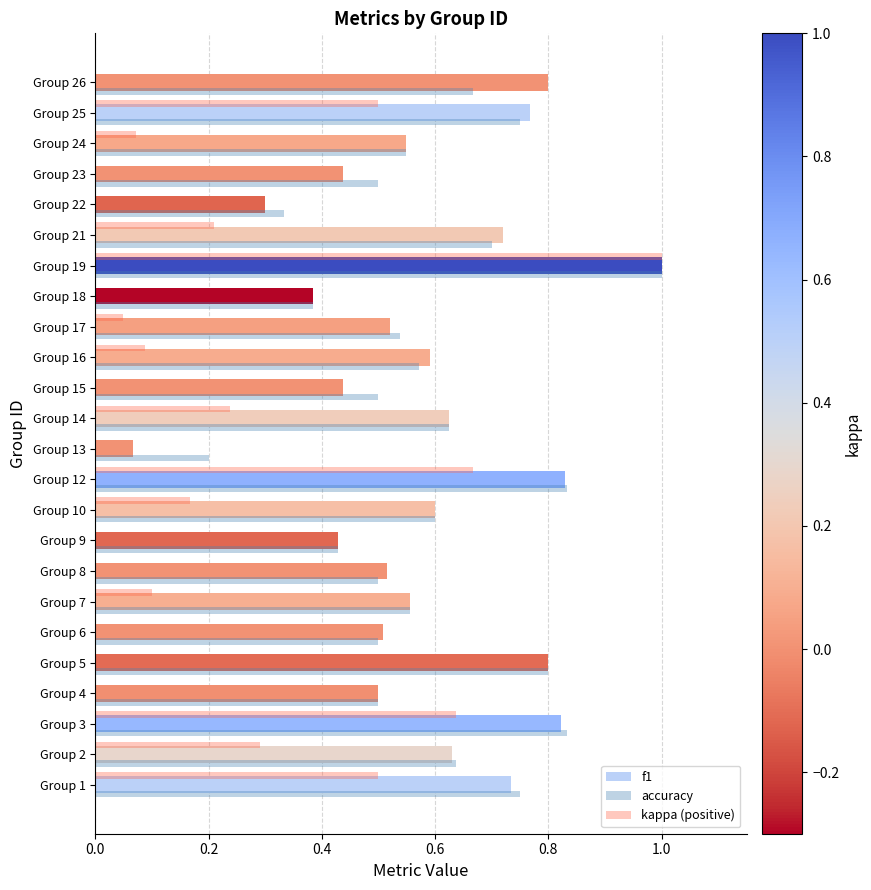

What is the sum of all accuracy values?

14.3